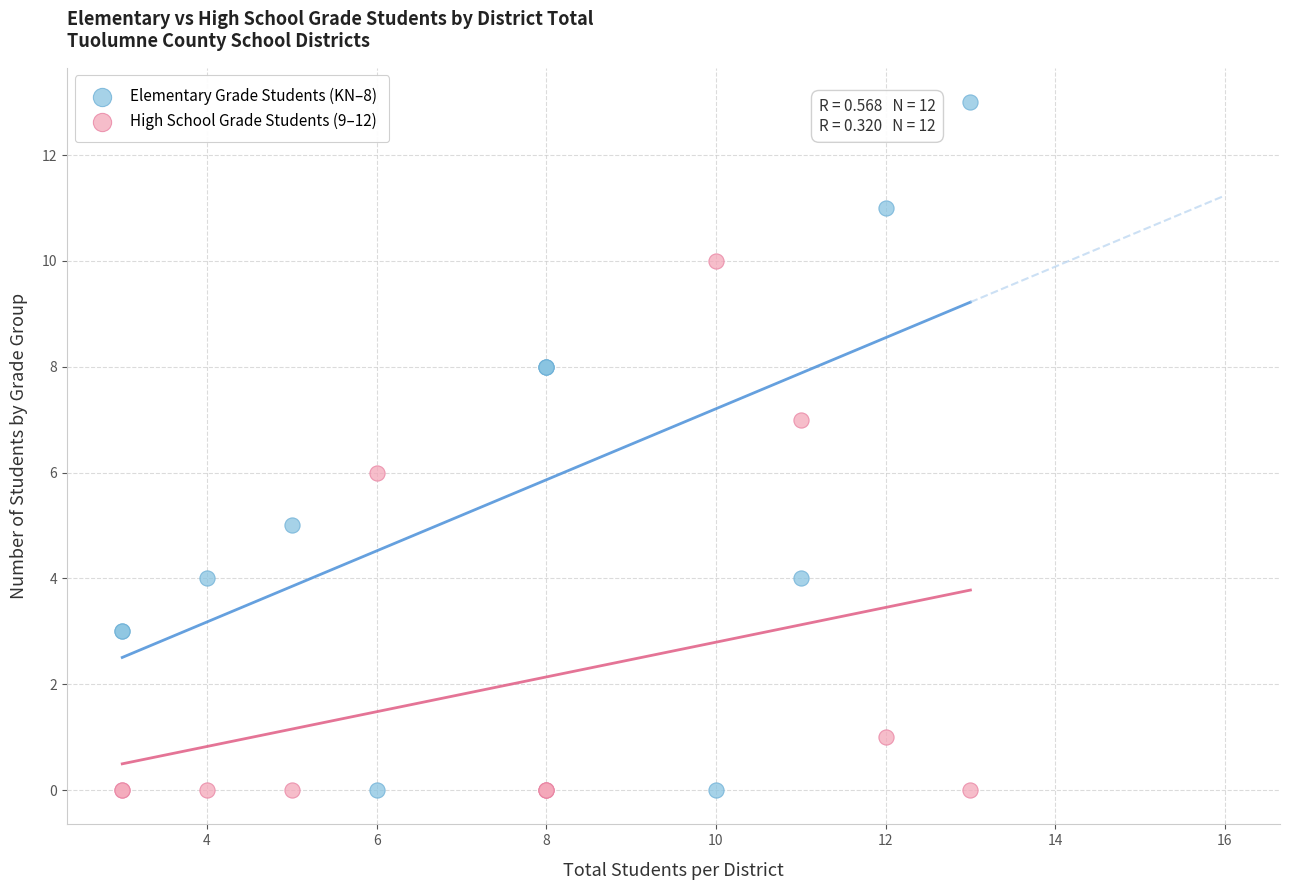

Which series contains the highest Y value?

Elementary Grade Students (KN–8)